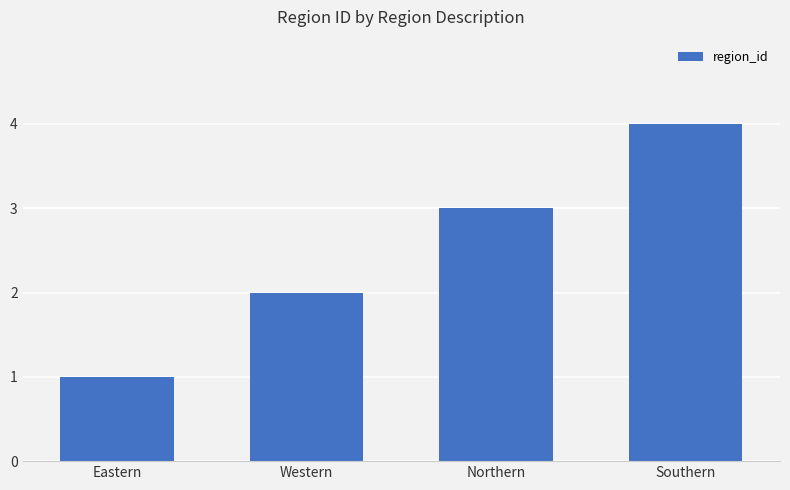

True or false: the data shows 0 at Eastern.

False